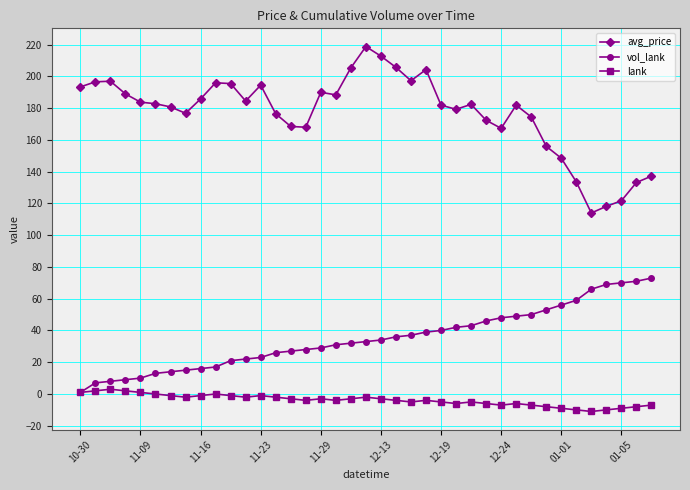

At how many categories does at least one series exceed 78?

39